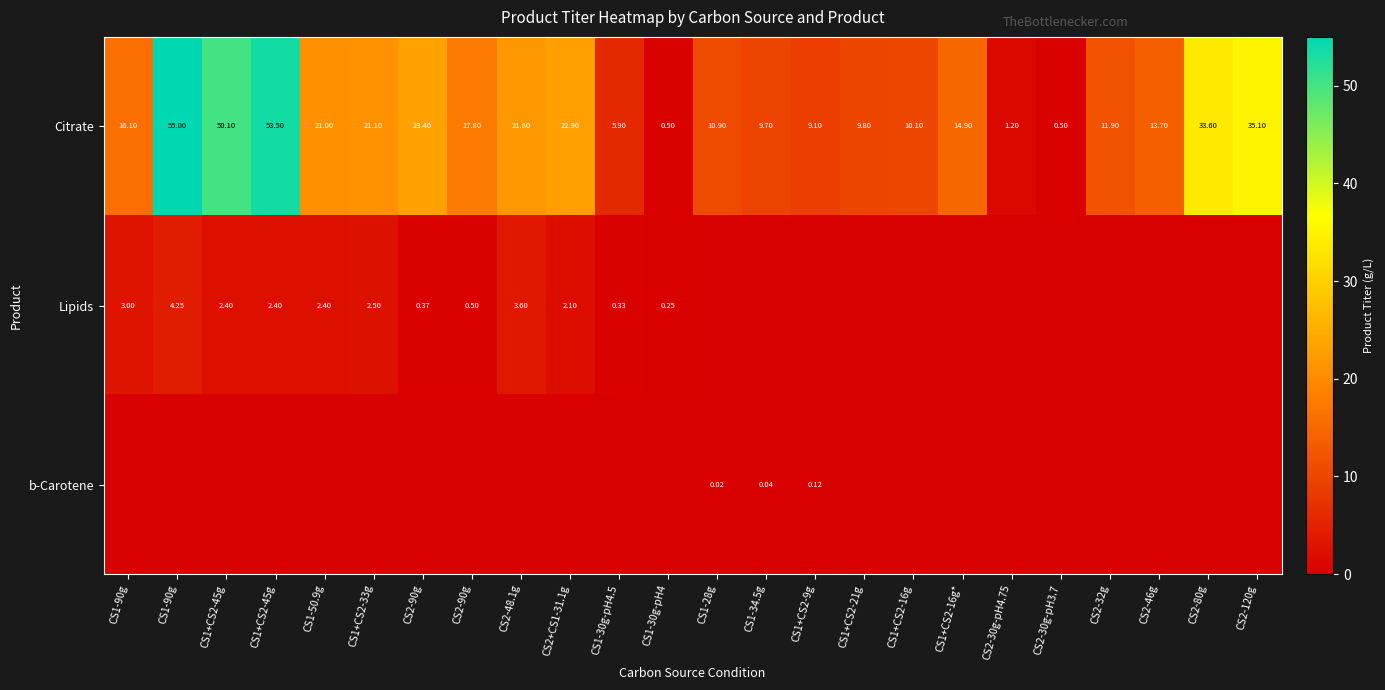

How many data points in Citrate are above 16?

12